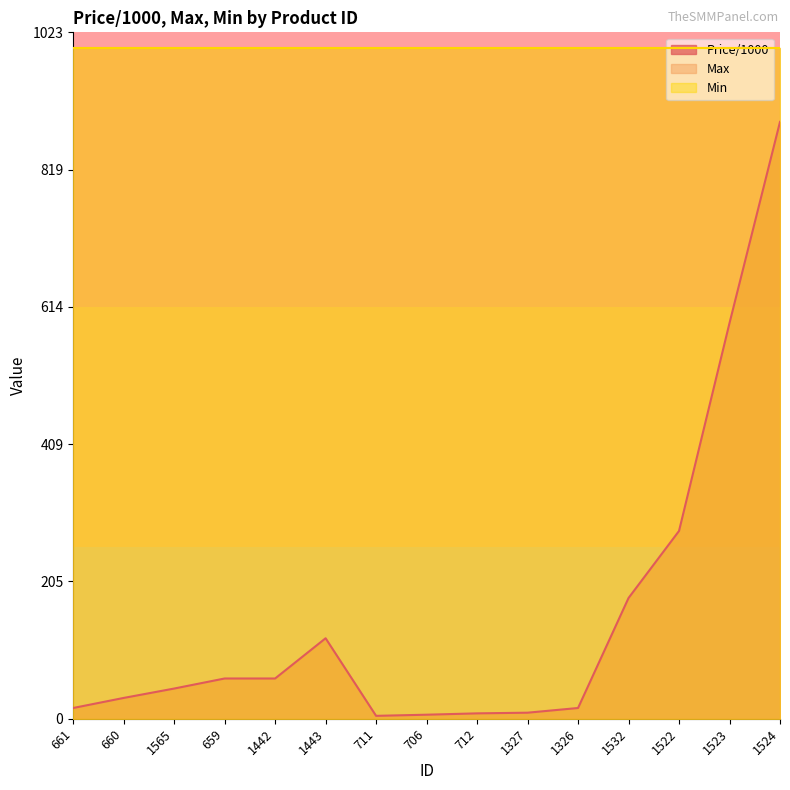

Reading right to left, transcribe all the data shown in this chart.

Price/1000: 1524=890.0	1523=590.0	1522=280.0	1532=180.0	1326=16.0	1327=9.0	712=8.0	706=6.0	711=4.3	1443=120.0	1442=60.0	659=60.0	1565=45.0	660=31.0	661=16.0
Max: 1524=1000.0	1523=1000.0	1522=1000.0	1532=1000.0	1326=1000.0	1327=1000.0	712=1000.0	706=1000.0	711=1000.0	1443=1000.0	1442=1000.0	659=1000.0	1565=1000.0	660=1000.0	661=1000.0
Min: 1524=1000.0	1523=1000.0	1522=1000.0	1532=1000.0	1326=1000.0	1327=1000.0	712=1000.0	706=1000.0	711=1000.0	1443=1000.0	1442=1000.0	659=1000.0	1565=1000.0	660=1000.0	661=1000.0